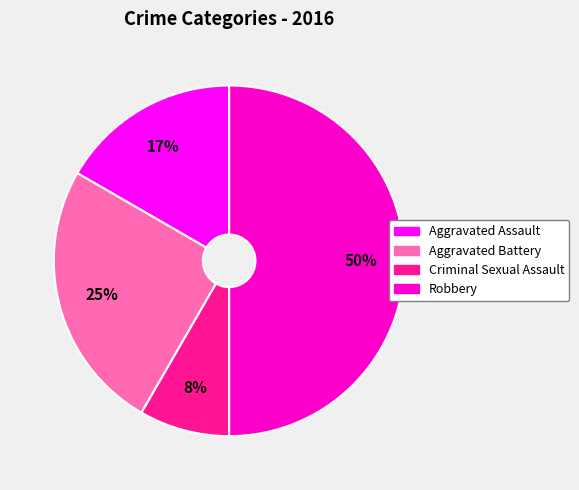

To the nearest percent, what is the combined percentage of Robbery and Criminal Sexual Assault?

58%